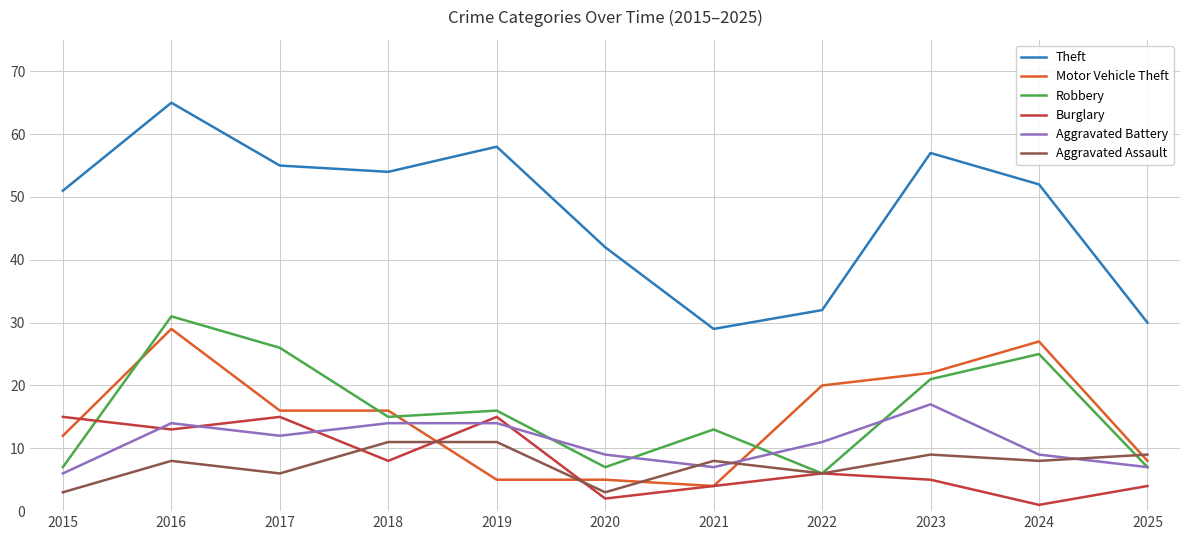

What is the difference between the maximum and minimum values in the Aggravated Assault series?

8